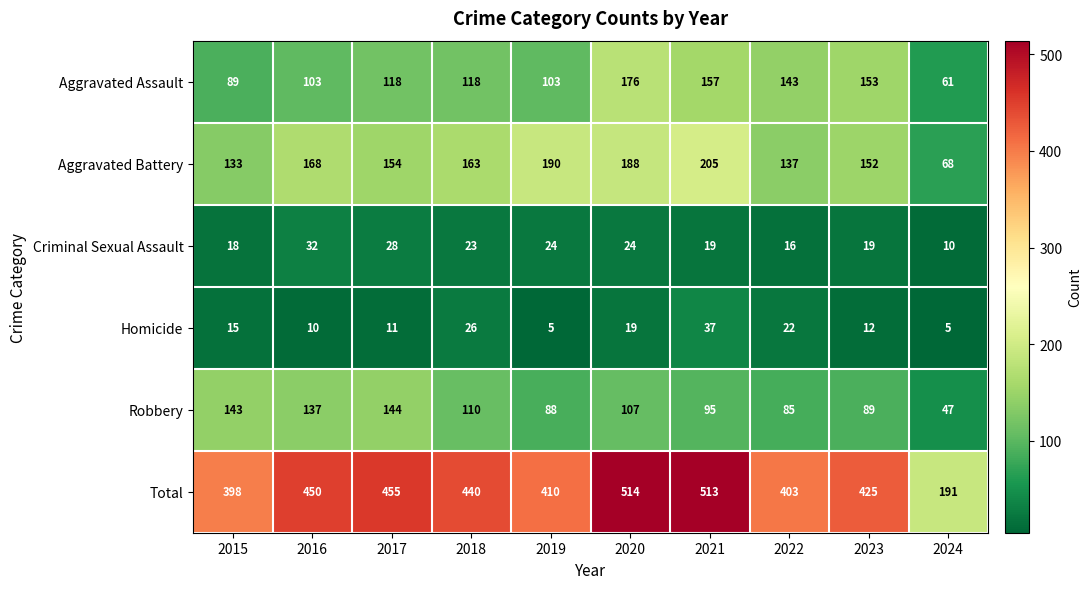

Which series has the largest total across all categories?

Total